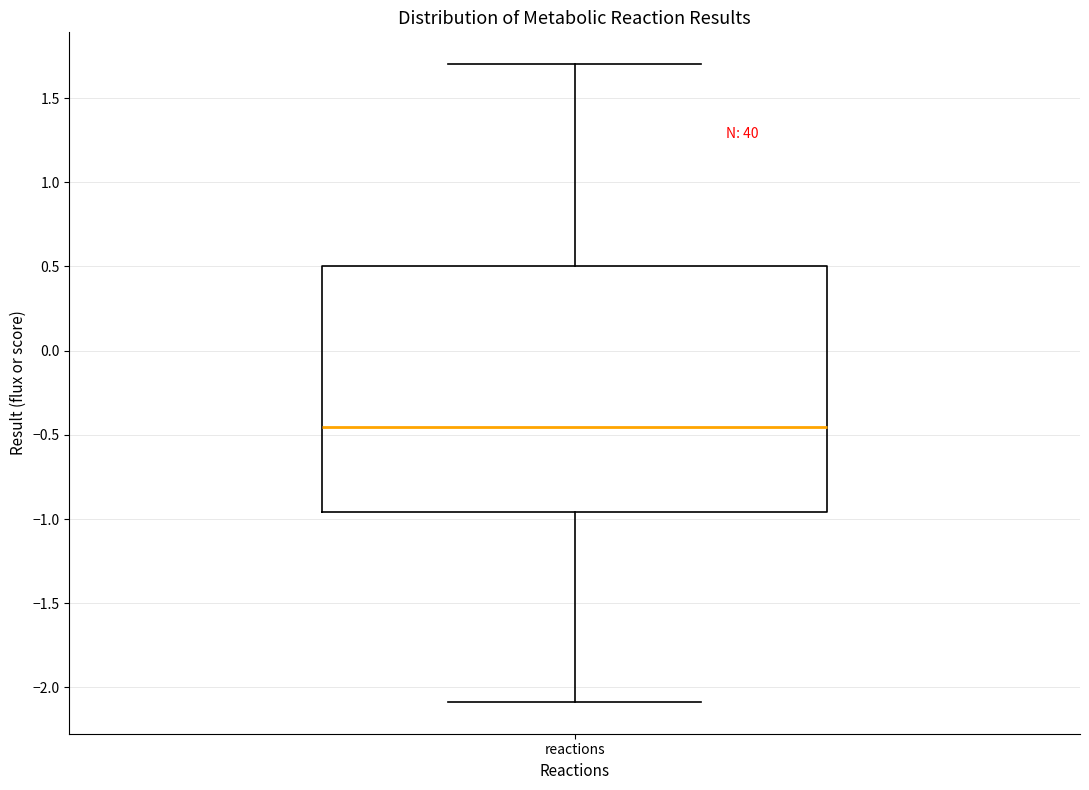

Read this box plot against the y-axis: the position of the median line, the range covered by the box, and the ends of both whiskers. The values are not printed on the chart, so give them approximately, as read against the axis.

median -0.45, box -0.95 to 0.50, whiskers -2.10 to 1.70